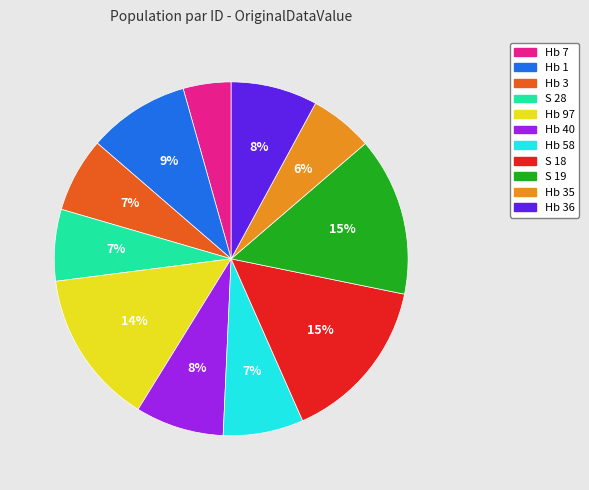

How many slices are in this pie chart?

11